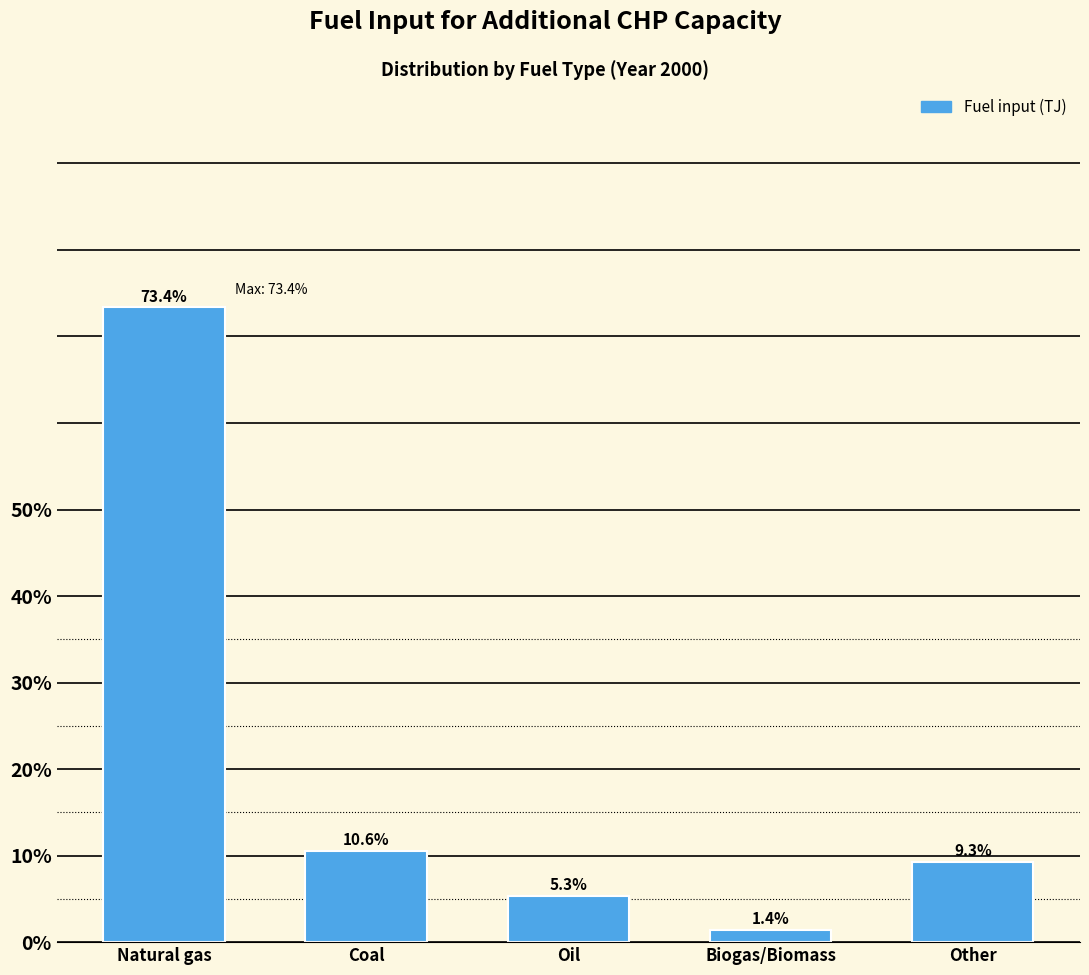

Reading left to right, list all the values displayed in this chart.

73.4	10.6	5.3	1.4	9.3